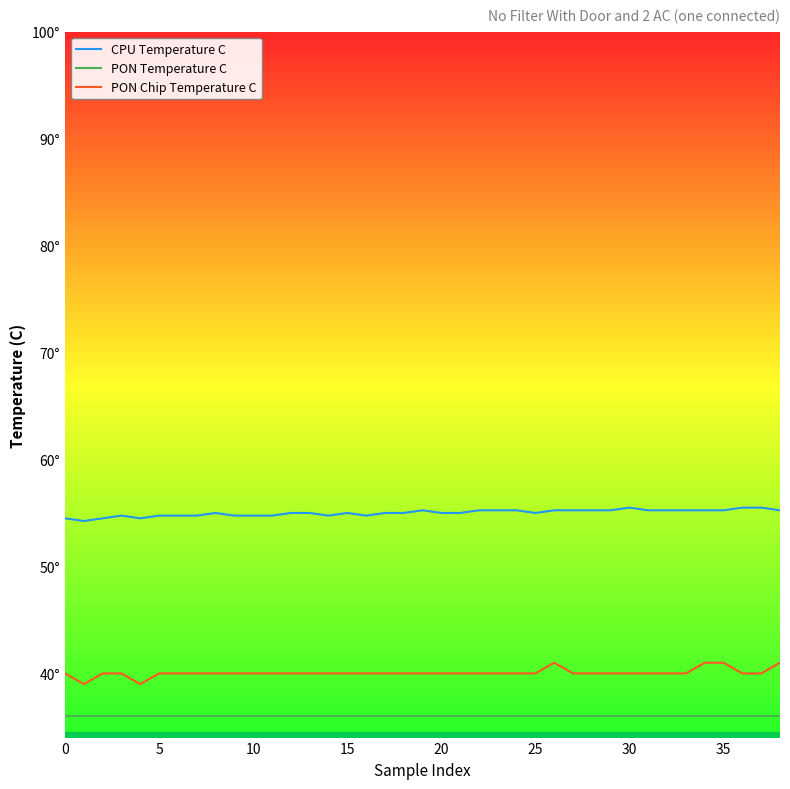

What are all the series names shown in the legend?

CPU Temperature C, PON Temperature C, PON Chip Temperature C